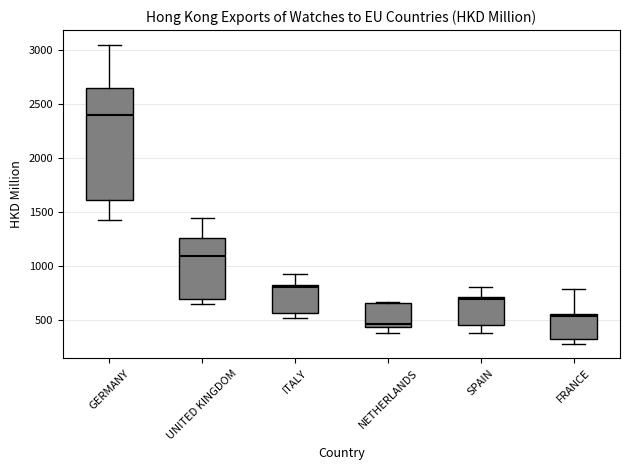

Which box has the lowest median line?

NETHERLANDS